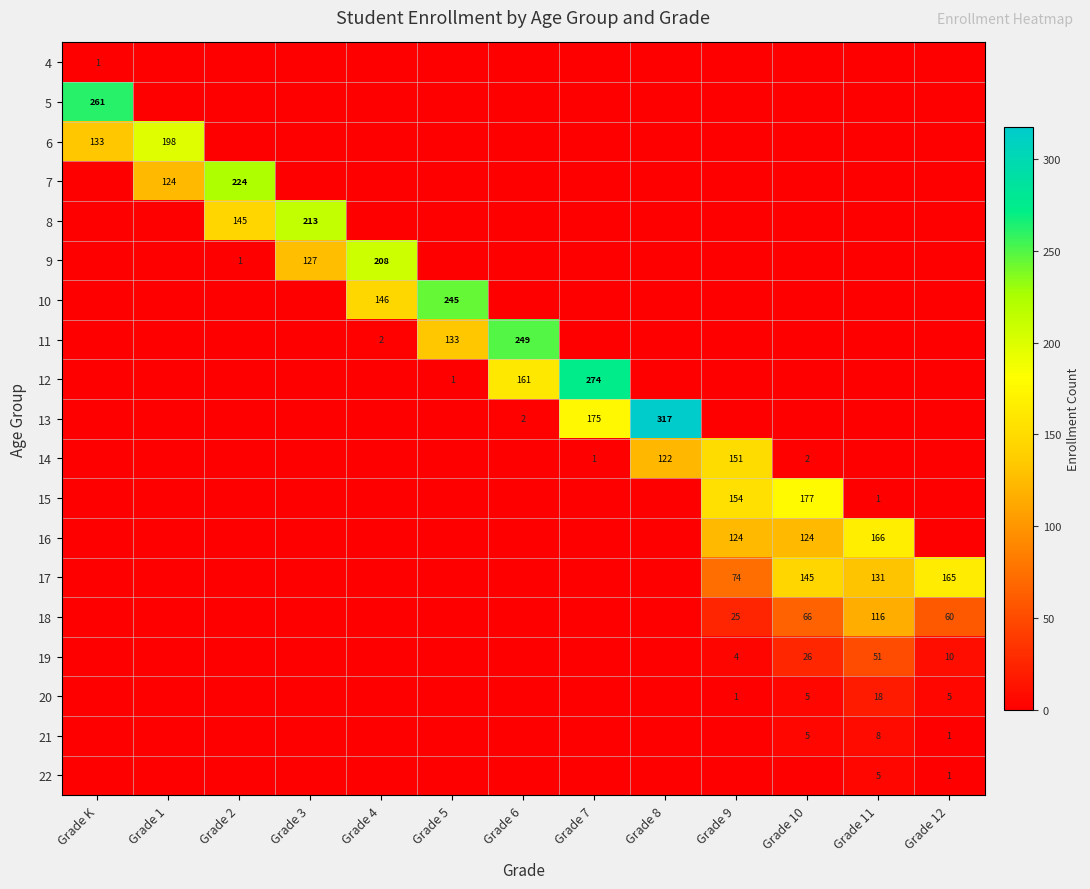

The value of 16 at Grade 11 is 92. True or false?

False